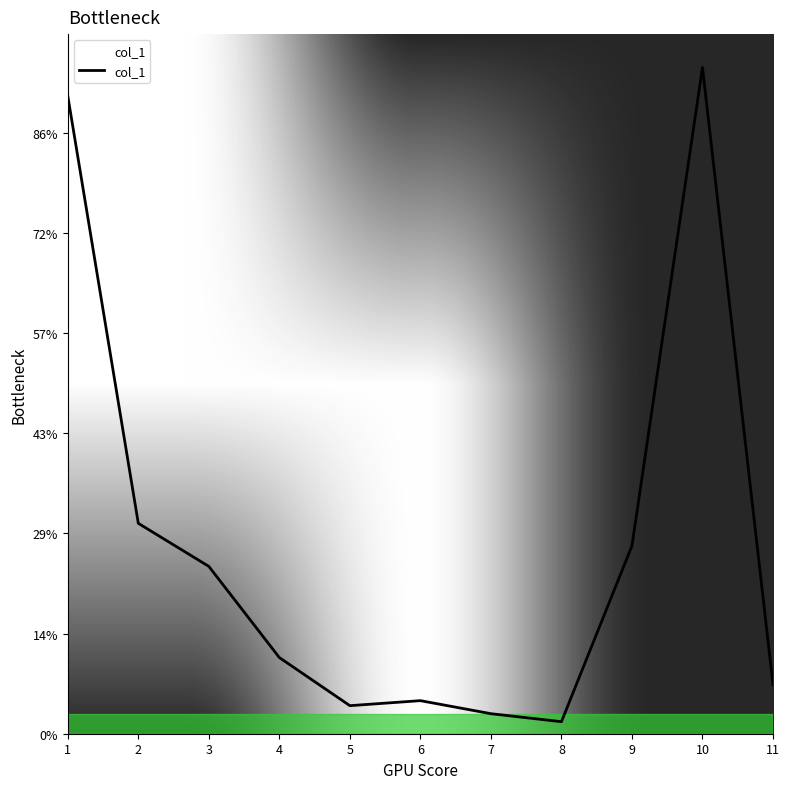

Read the value at 8.

2.4